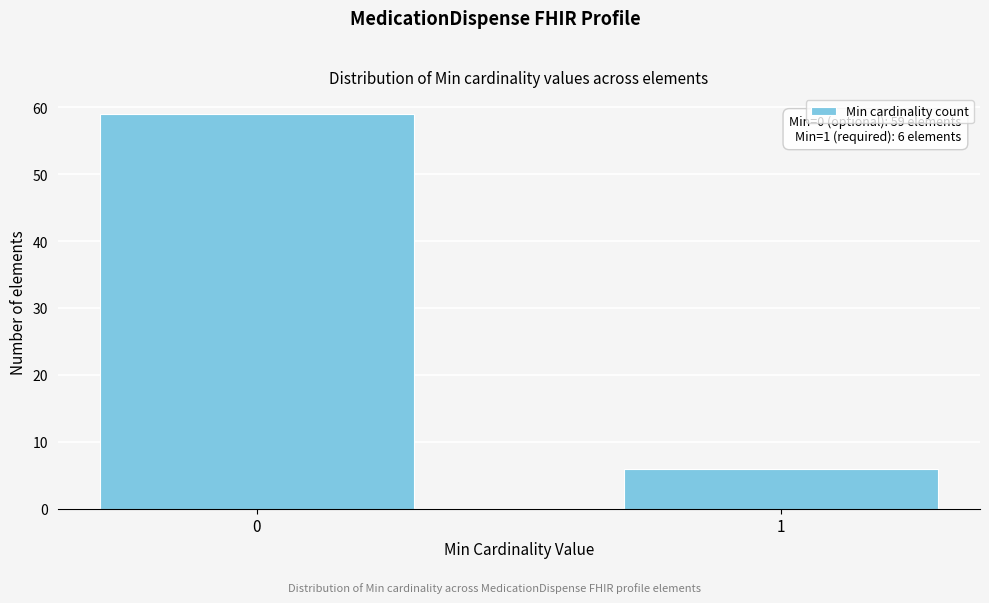

Reading left to right, list all the values displayed in this chart.

59	6